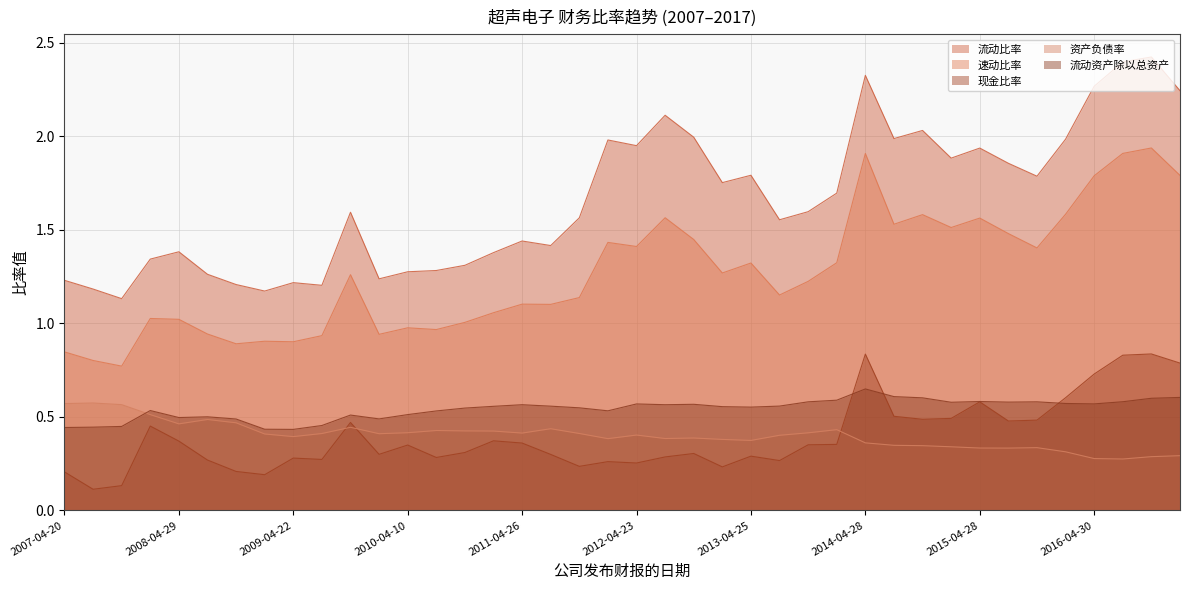

True or false: 流动比率 and 流动资产除以总资产 cross at least once.

False